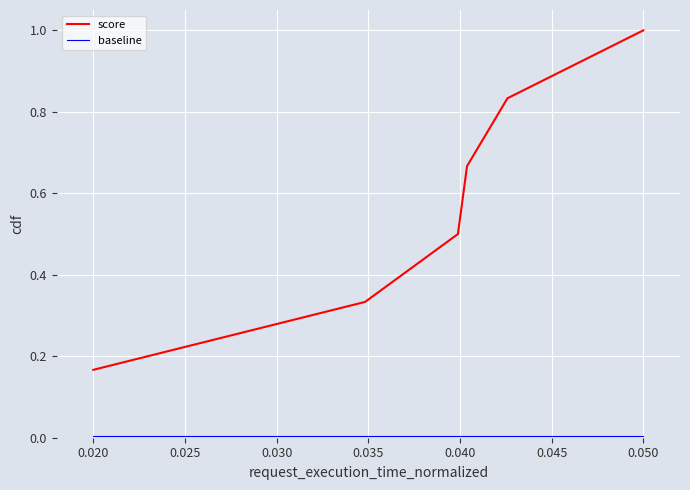

Which series has the largest range (max minus min)?

score